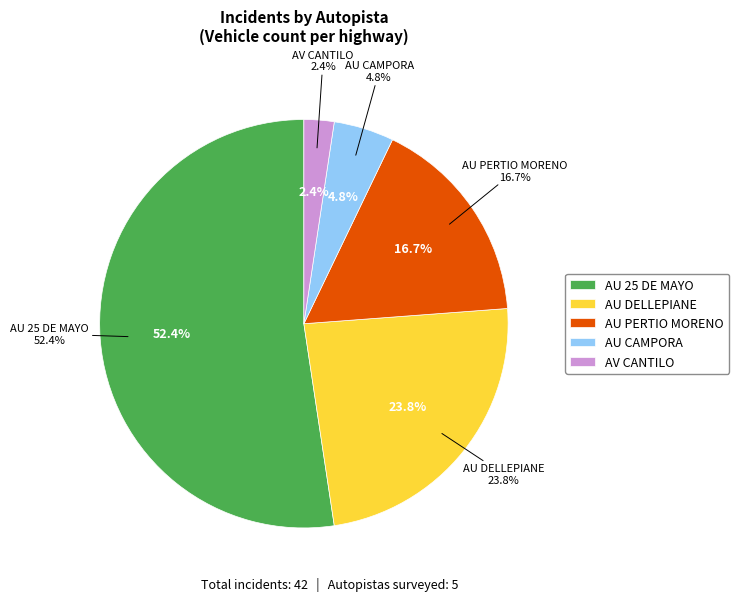

Combined, do AV CANTILO and AU DELLEPIANE account for over 50%?

No